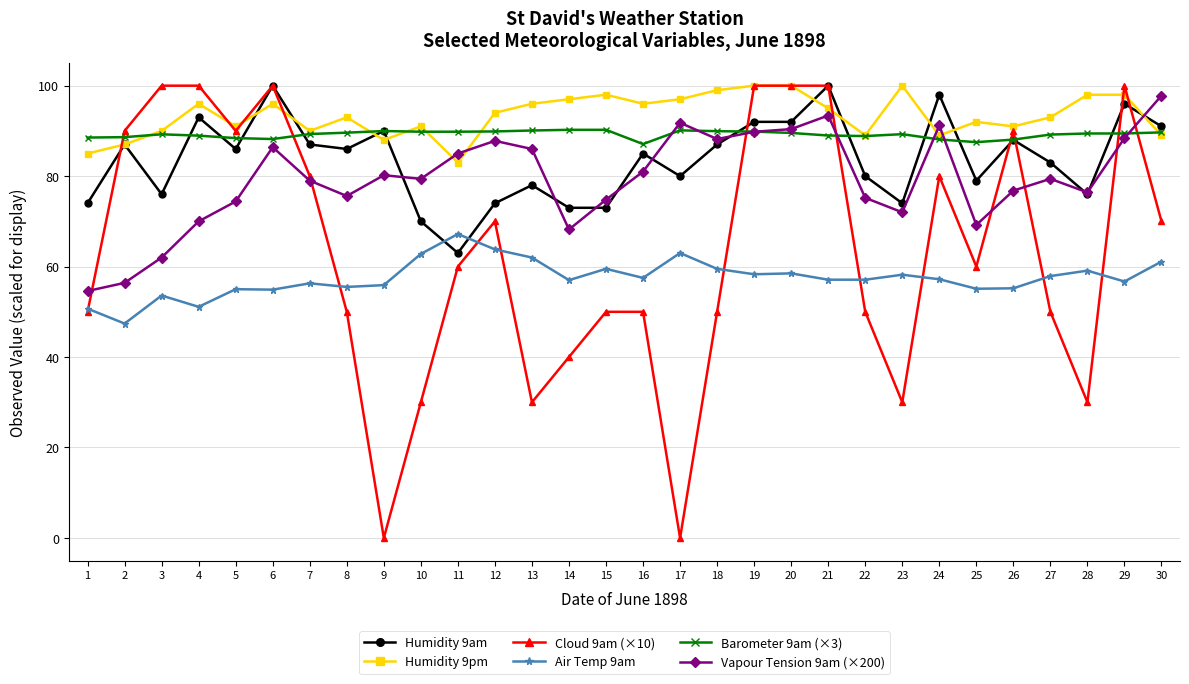

Is the value of Vapour Tension 9am (×200) at 22 greater than the value of Cloud 9am (×10) at 8?

Yes